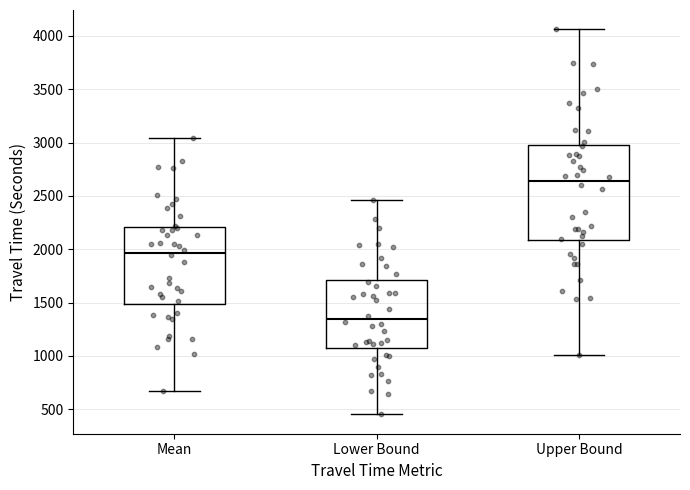

Comparing the boxes themselves (not the whiskers), which one is the tallest?

Upper Bound